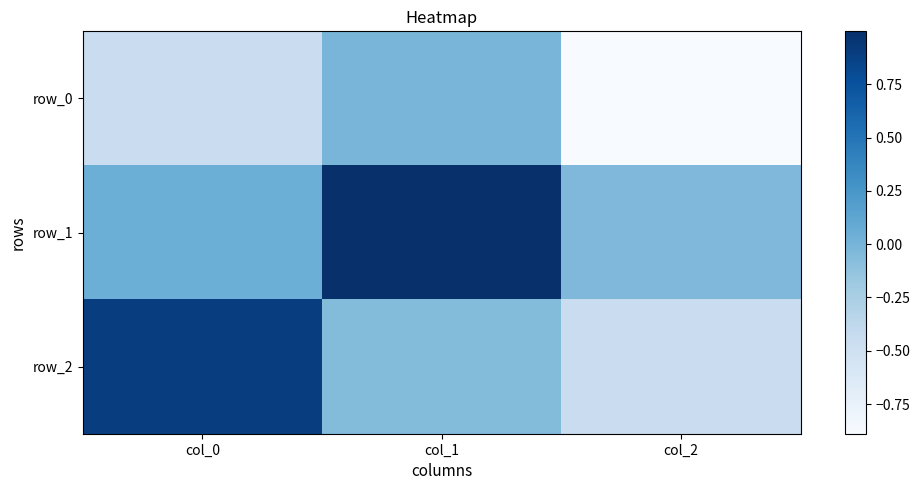

What is the sum of all row_0 values?

-1.4